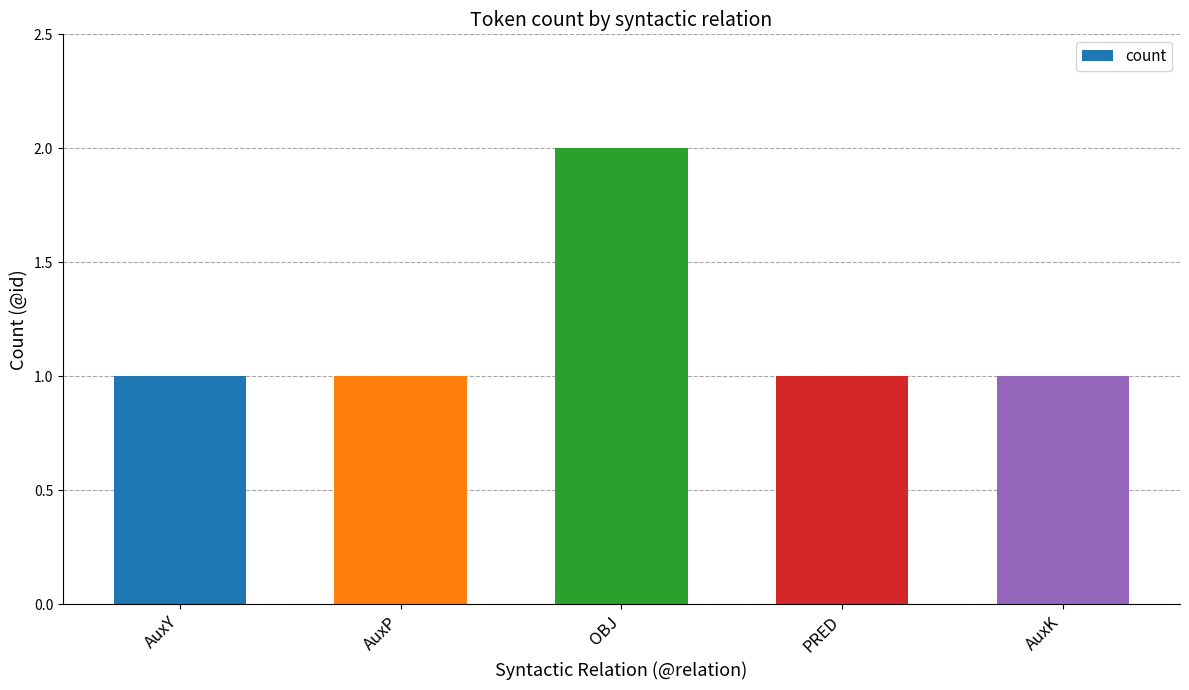

Does the chart contain any negative values?

No